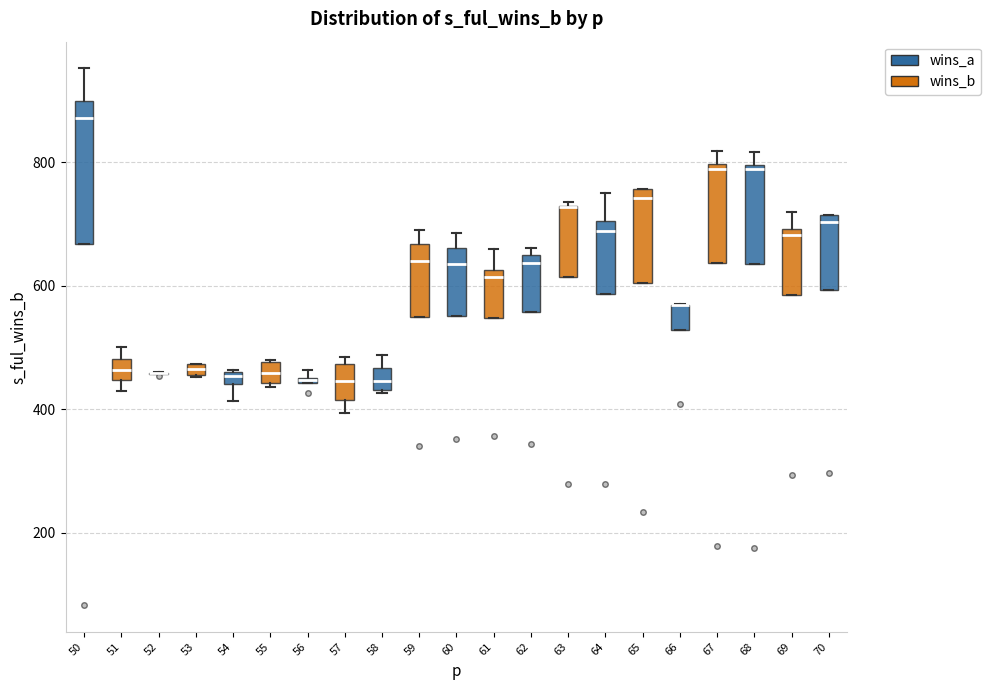

Which box is the tallest, from its lower edge to its upper edge?

50